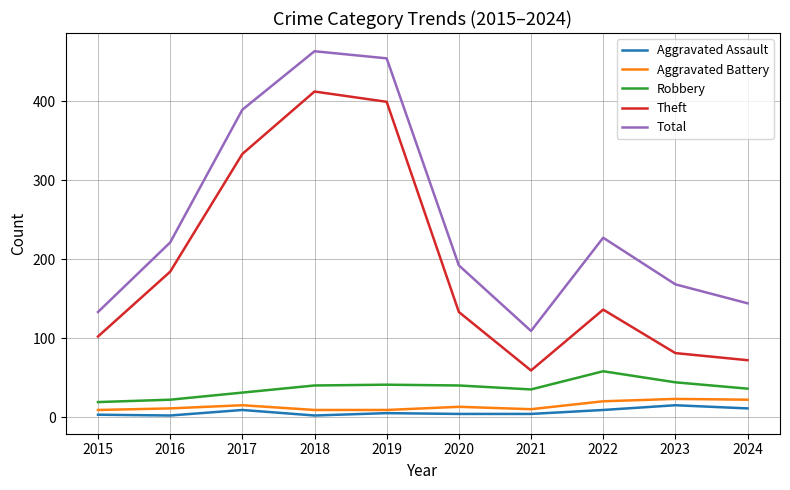

Between 2017 and 2018, which series saw the biggest shift?

Theft